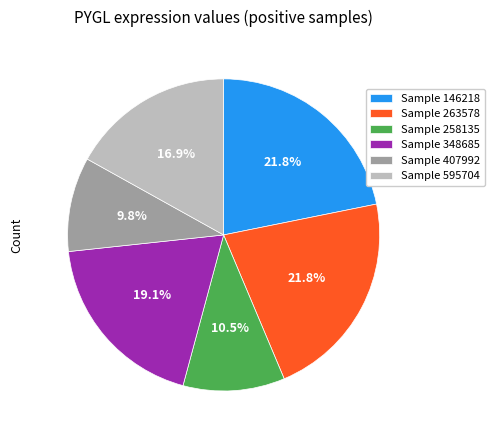

What portion of the pie excludes Sample 258135?

89.5%